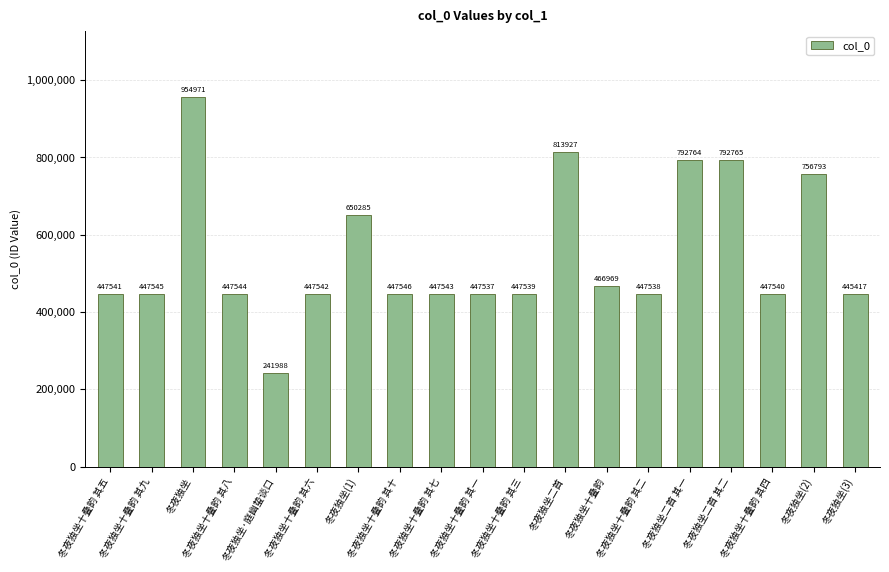

Does the chart contain any negative values?

No